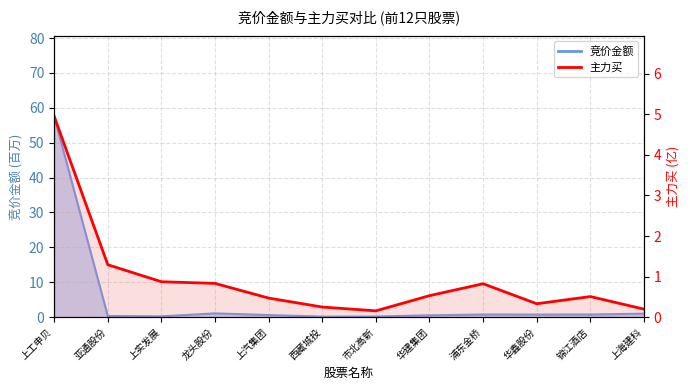

Where is 主力买_line nearest to the value 2?

亚通股份